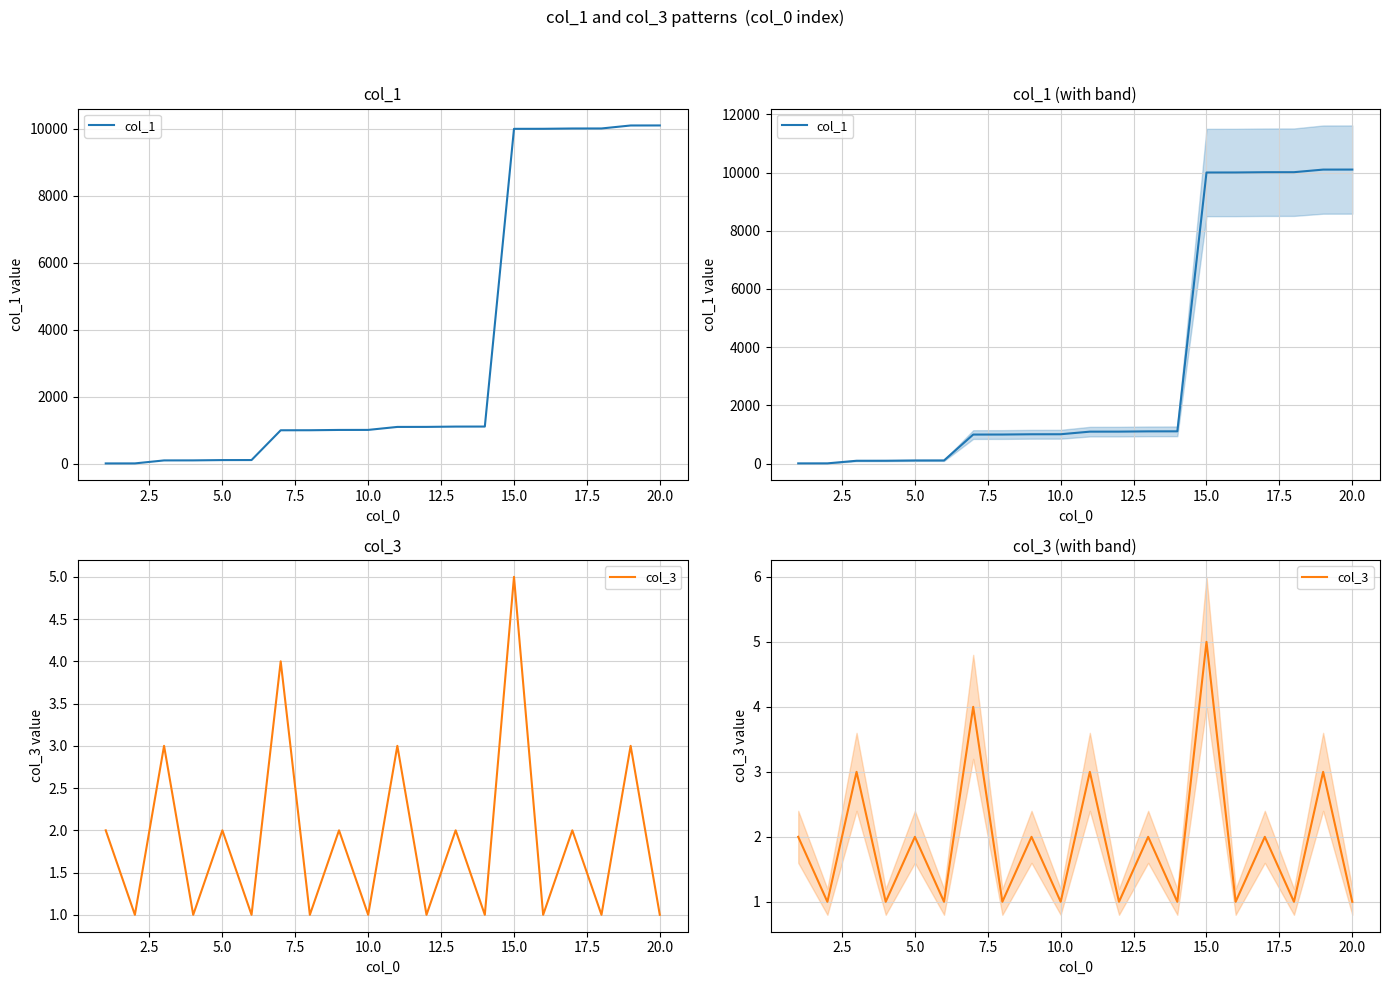

How many data points in col_1 are less than 1100?

10